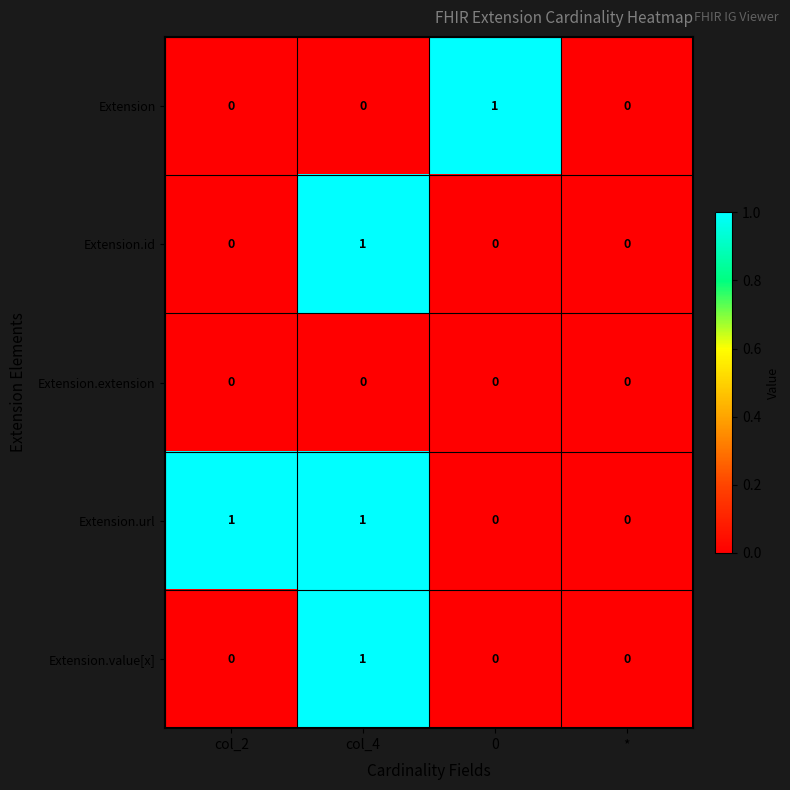

Which series changed the most between col_2 and *?

Extension.url